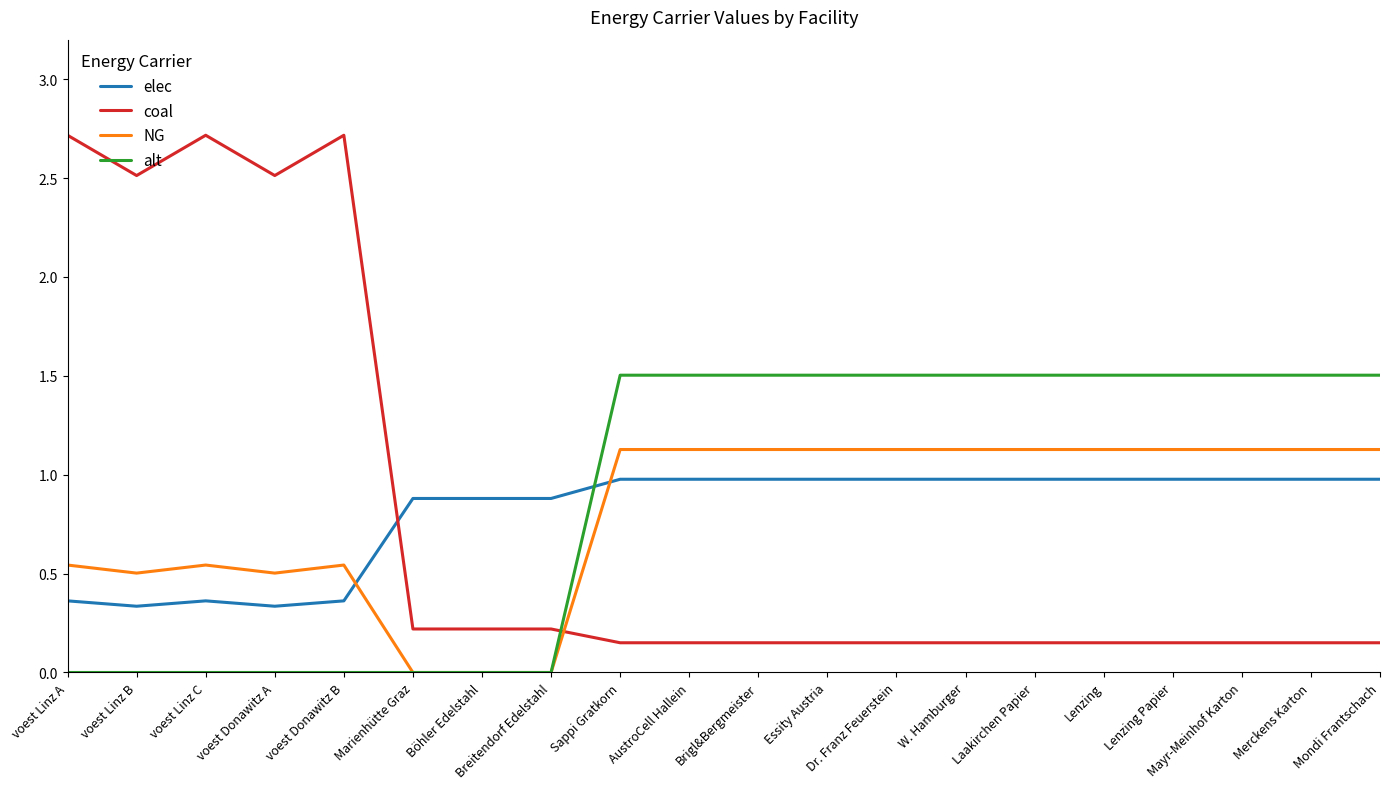

What is the maximum value for NG?

1.1